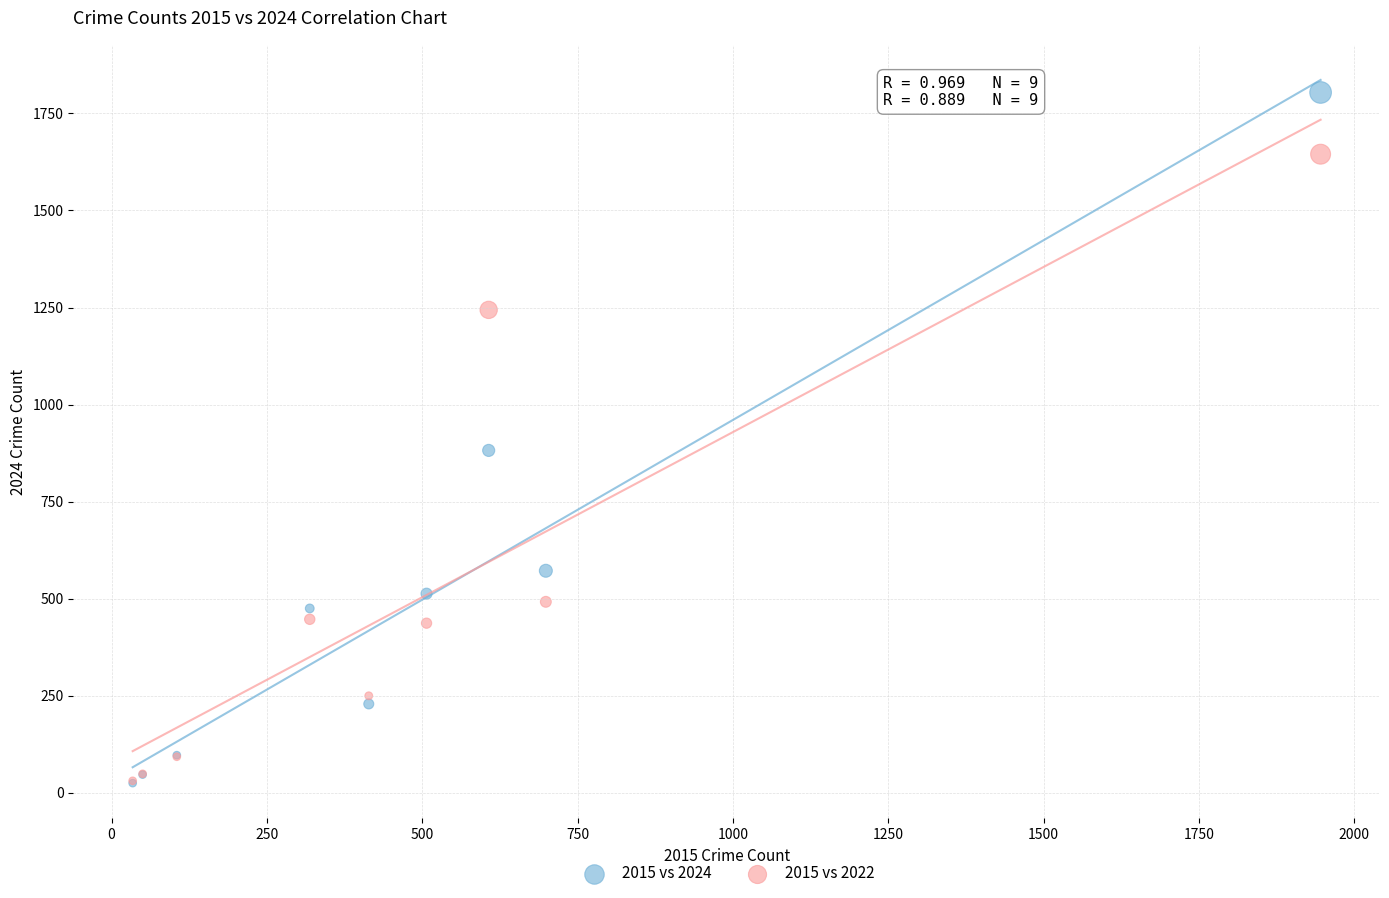

What are all the series names shown in the legend?

2015 vs 2024, 2015 vs 2022